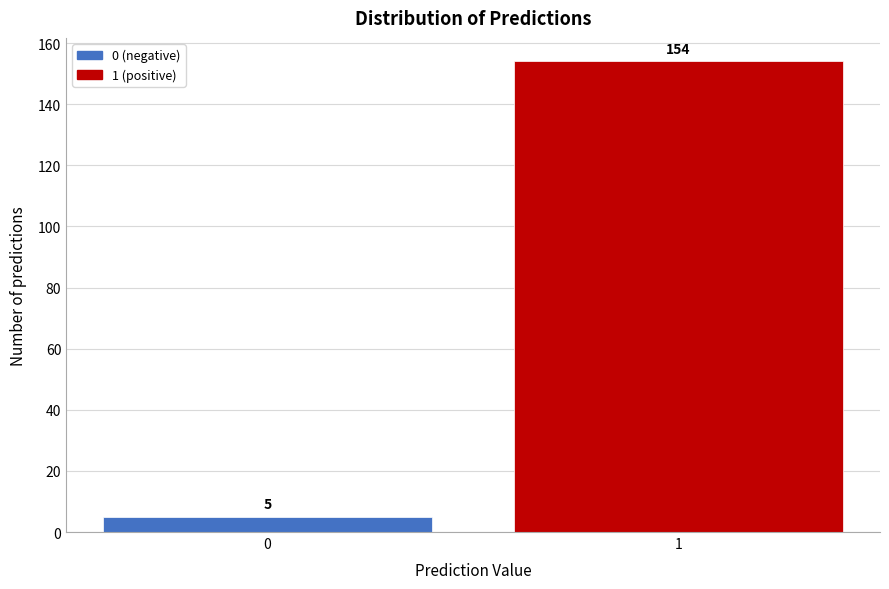

Reading left to right, extract all data points from this chart.

5	154